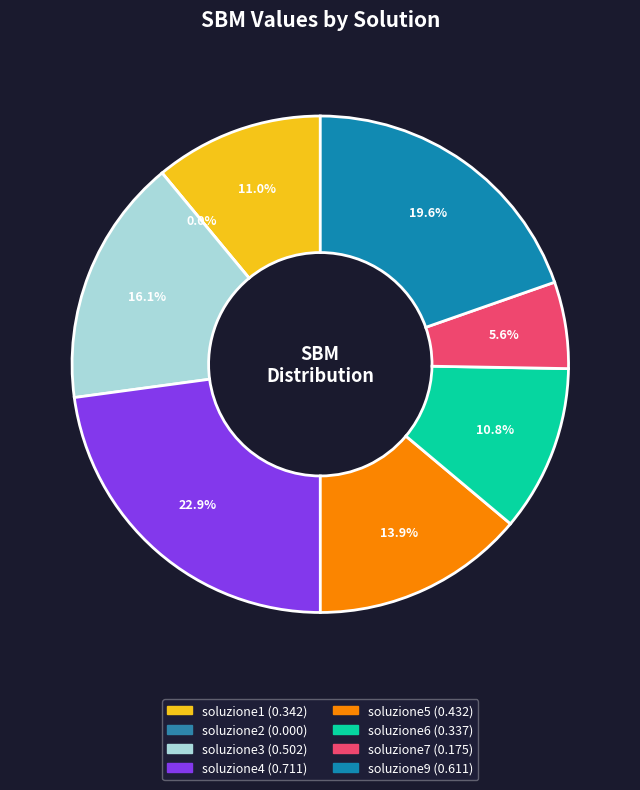

What is the change in value from soluzione6 to soluzione9?

+0.3